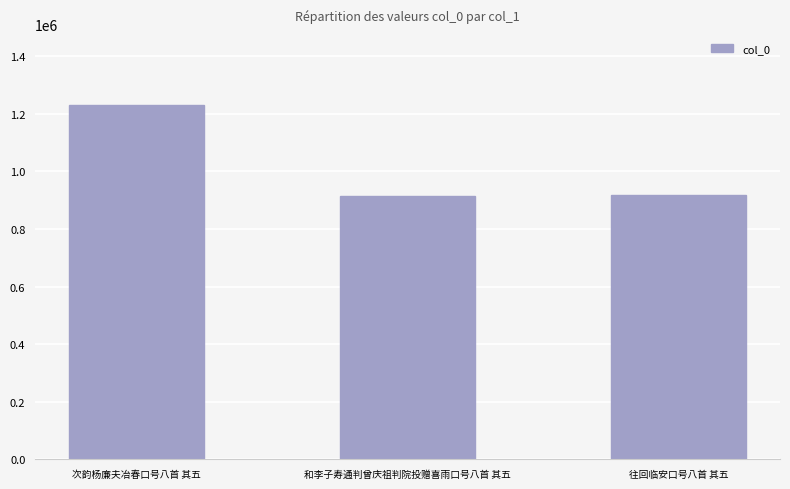

What is the value of the 3rd bar from the left?

919323